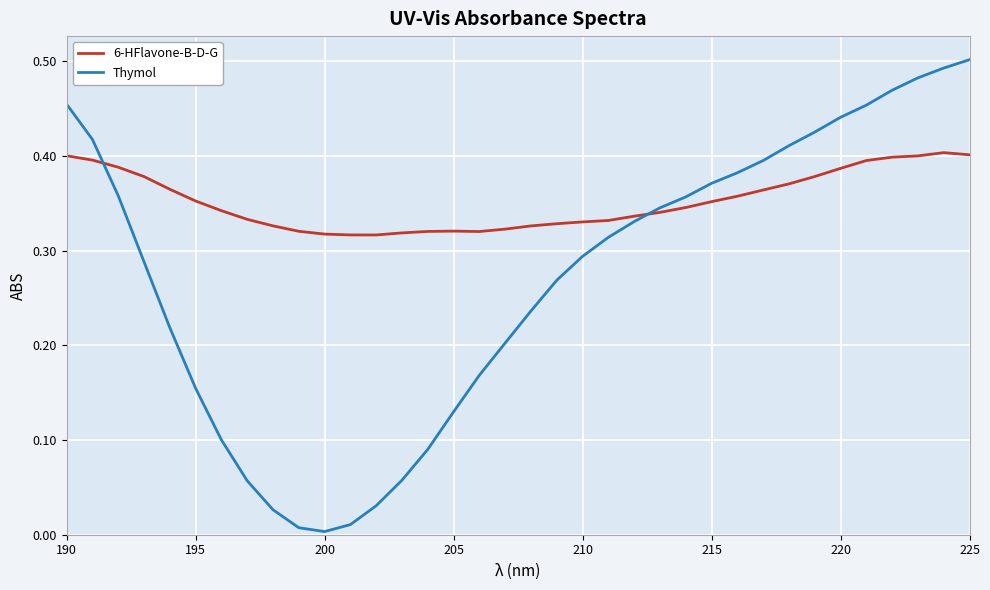

Which series has the largest total across all categories?

6-HFlavone-B-D-G